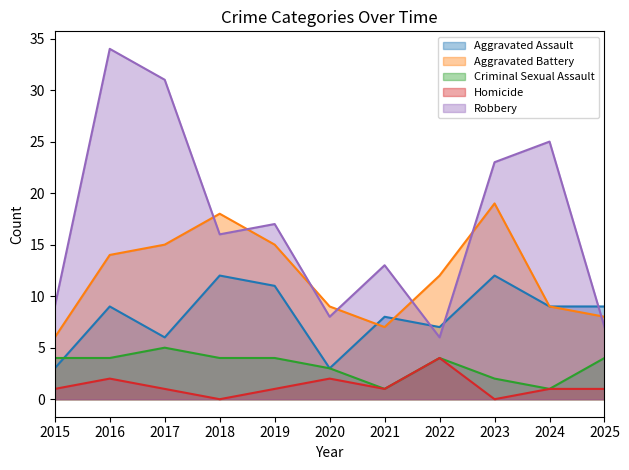

What is the difference between the maximum and minimum values in the Robbery series?

28